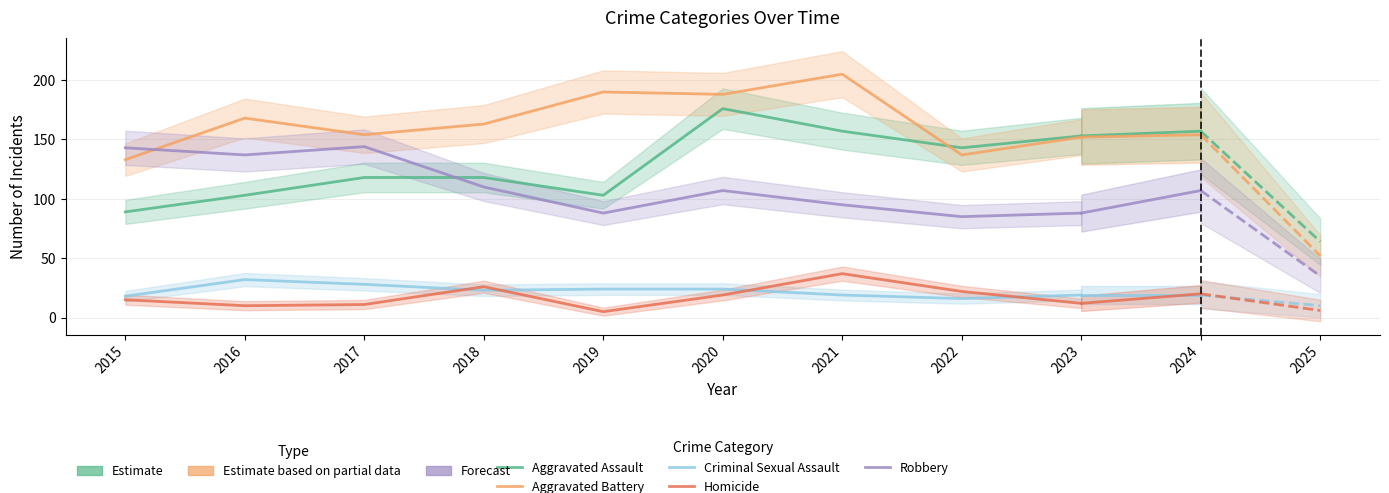

How many distinct data groups are displayed?

5